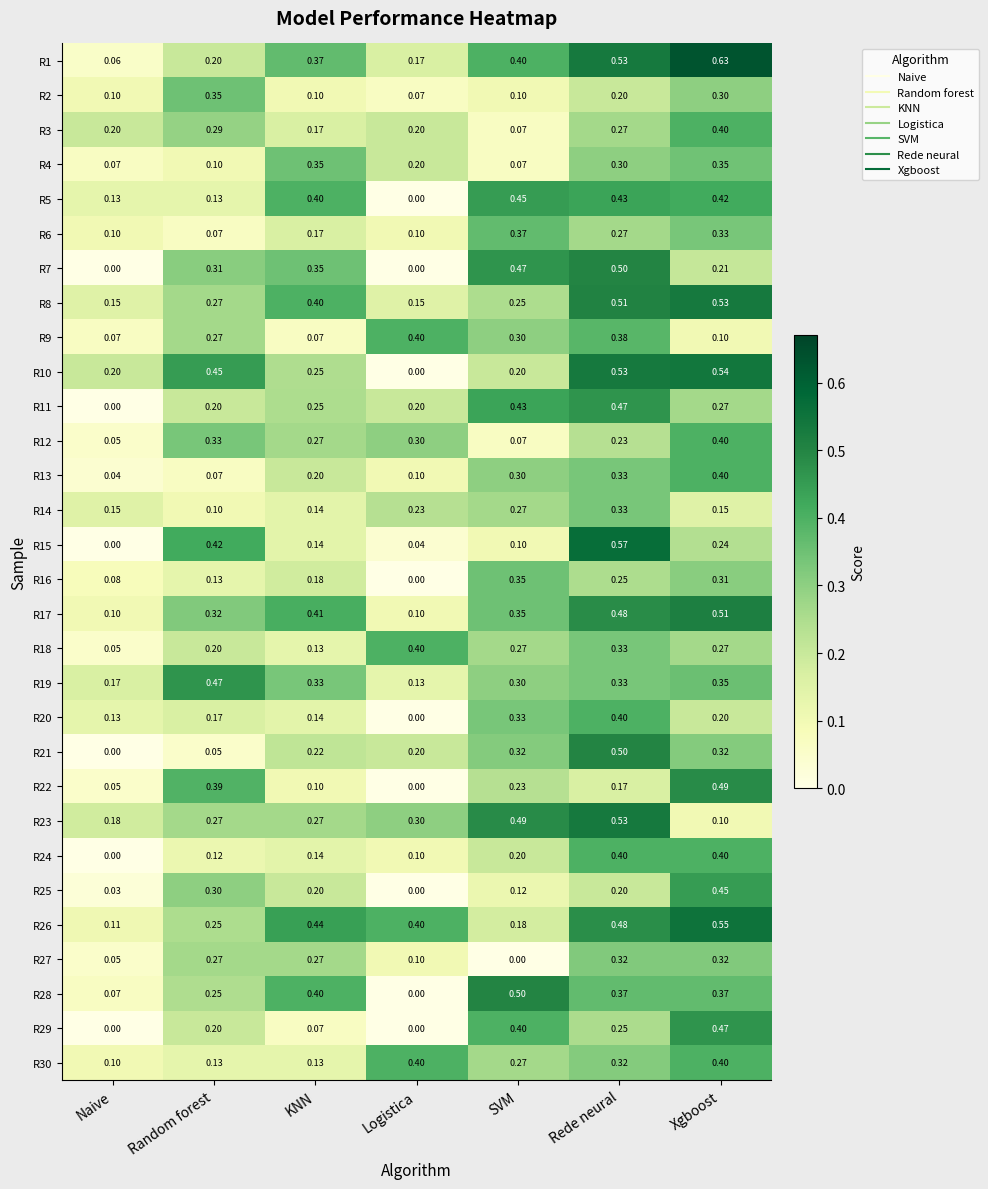

Which category has the highest value in the R29 series?

Xgboost